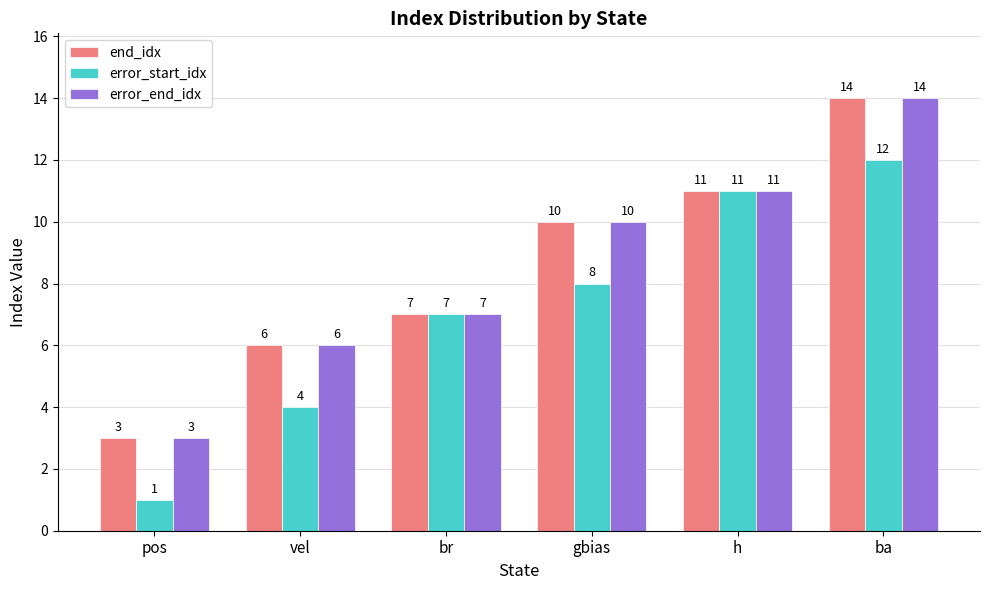

What is the sum of all end_idx values?

51